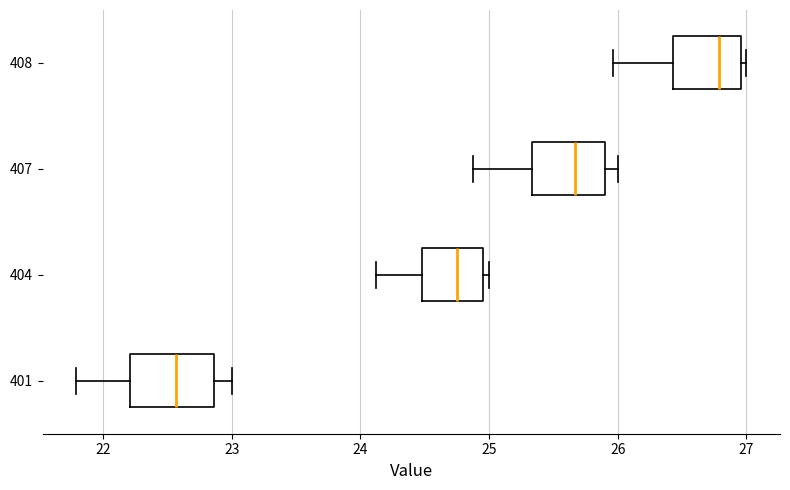

Where does the median line of the box at y = 404 sit on the x-axis? The values are not printed on the chart, so give them approximately, as read against the axis.

24.8